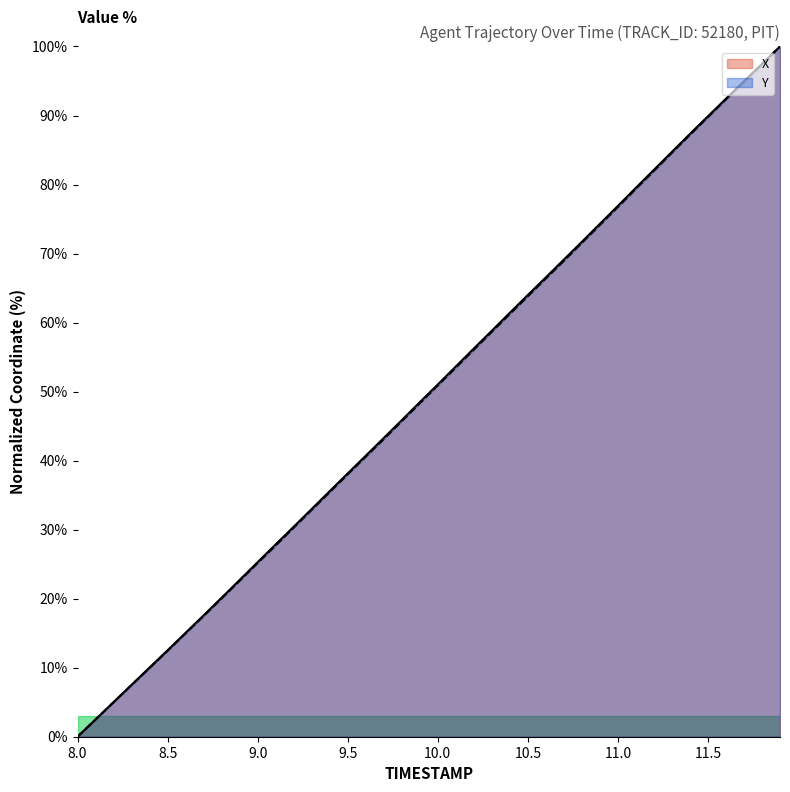

Does the chart have visible grid lines?

No